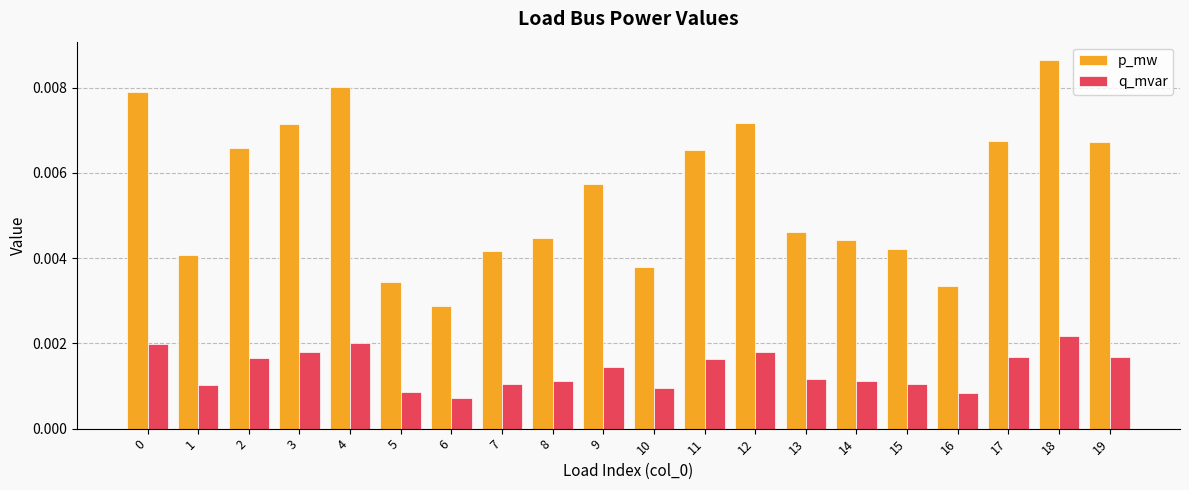

How many groups of bars are there?

20